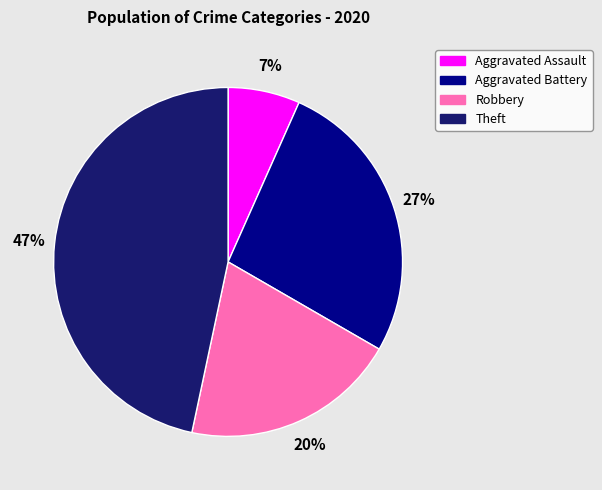

Is the sum of Theft and Aggravated Assault greater than half?

Yes